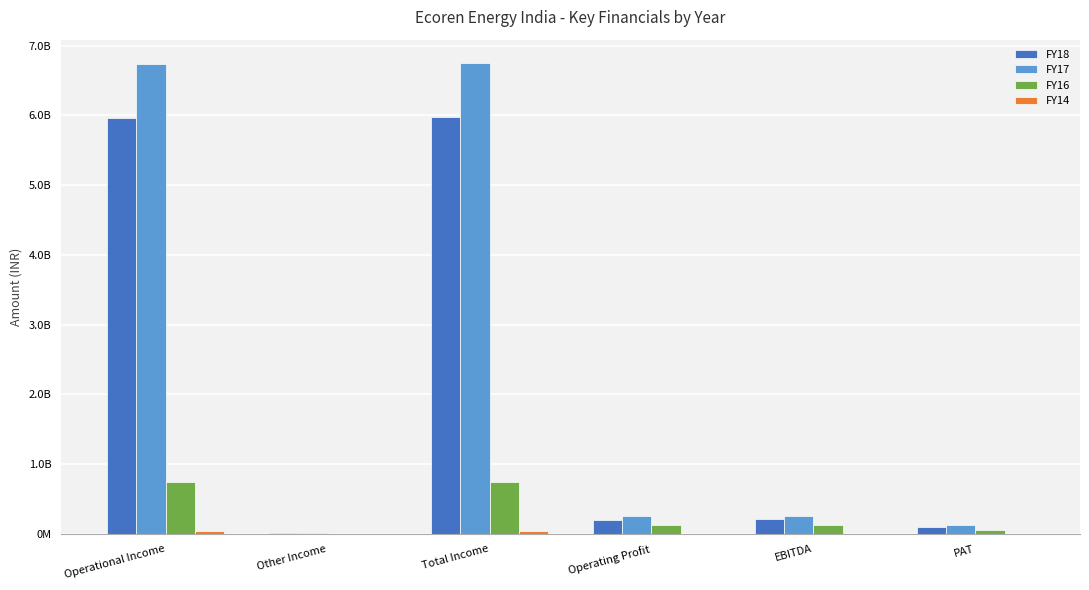

What is the value of the FY14 bar at the 2nd from the left?

95261